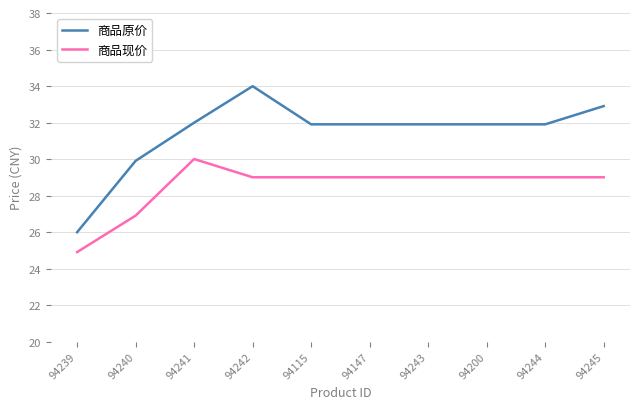

Reading right to left, transcribe all the data shown in this chart.

商品原价: 32.9	31.9	31.9	31.9	31.9	31.9	34.0	32.0	29.9	26.0
商品现价: 29.0	29.0	29.0	29.0	29.0	29.0	29.0	30.0	26.9	24.9